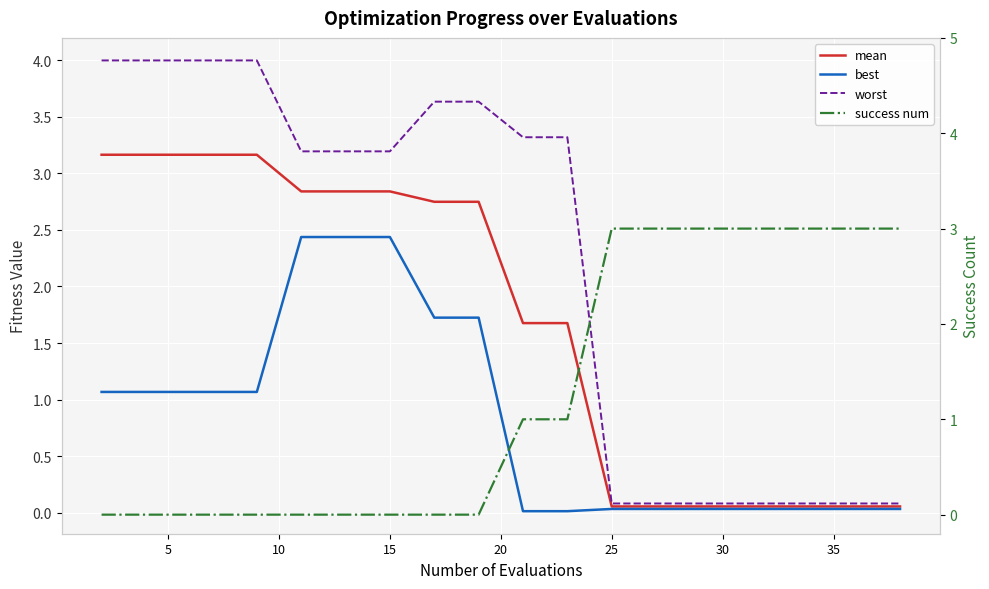

True or false: success num has a value of 0.9 at 19.

False